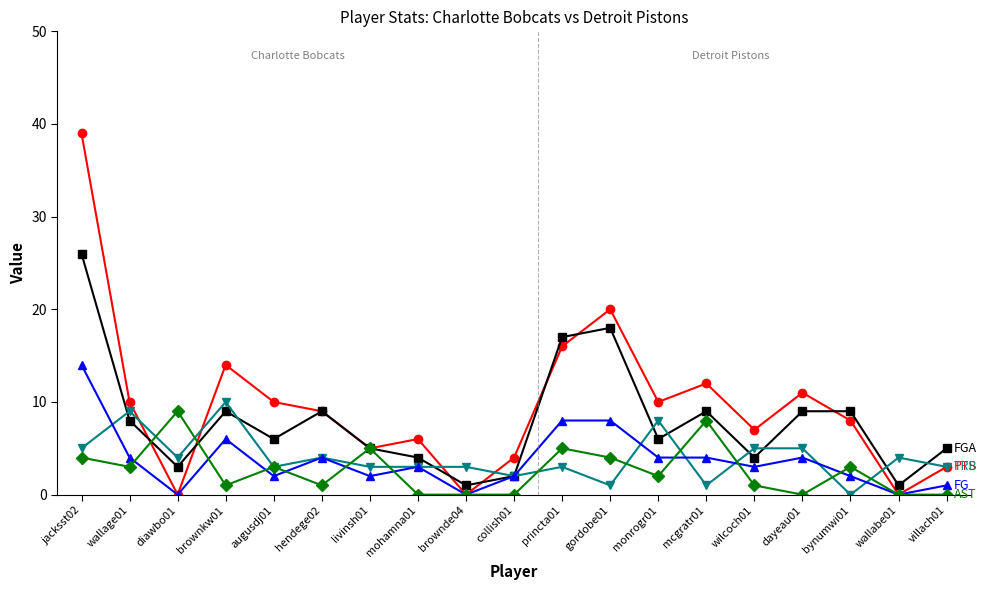

Reading left to right, what are all the values shown in this chart?

PTS: 39	10	0	14	10	9	5	6	0	4	16	20	10	12	7	11	8	0	3
FGA: 26	8	3	9	6	9	5	4	1	2	17	18	6	9	4	9	9	1	5
TRB: 5	9	4	10	3	4	3	3	3	2	3	1	8	1	5	5	0	4	3
FG: 14	4	0	6	2	4	2	3	0	2	8	8	4	4	3	4	2	0	1
AST: 4	3	9	1	3	1	5	0	0	0	5	4	2	8	1	0	3	0	0